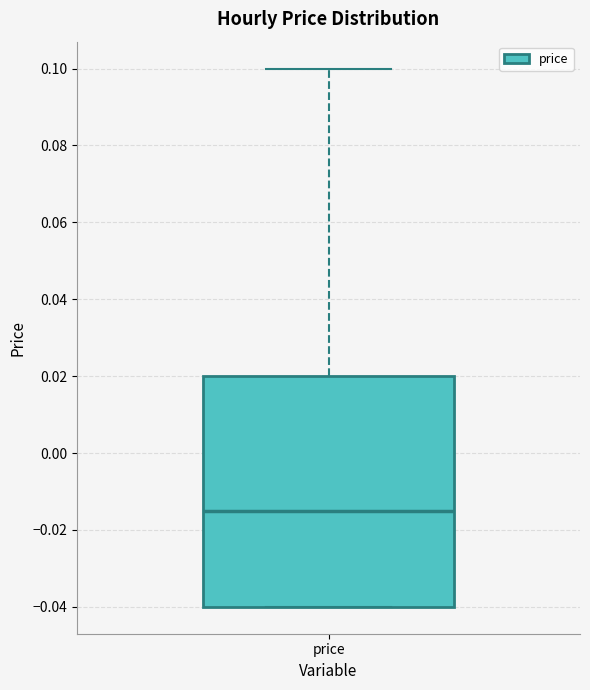

Read this box plot against the y-axis: the position of the median line, the range covered by the box, and the ends of both whiskers. The values are not printed on the chart, so give them approximately, as read against the axis.

median -0.014, box -0.040 to 0.020, whiskers -0.040 to 0.100